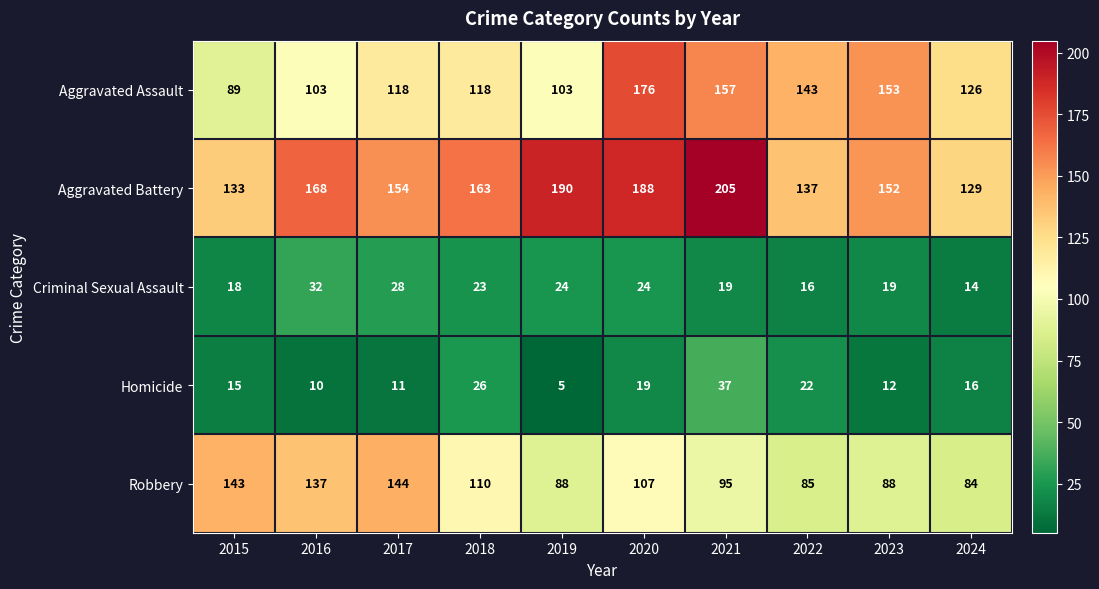

Which series changed the most between 2015 and 2016?

Aggravated Battery